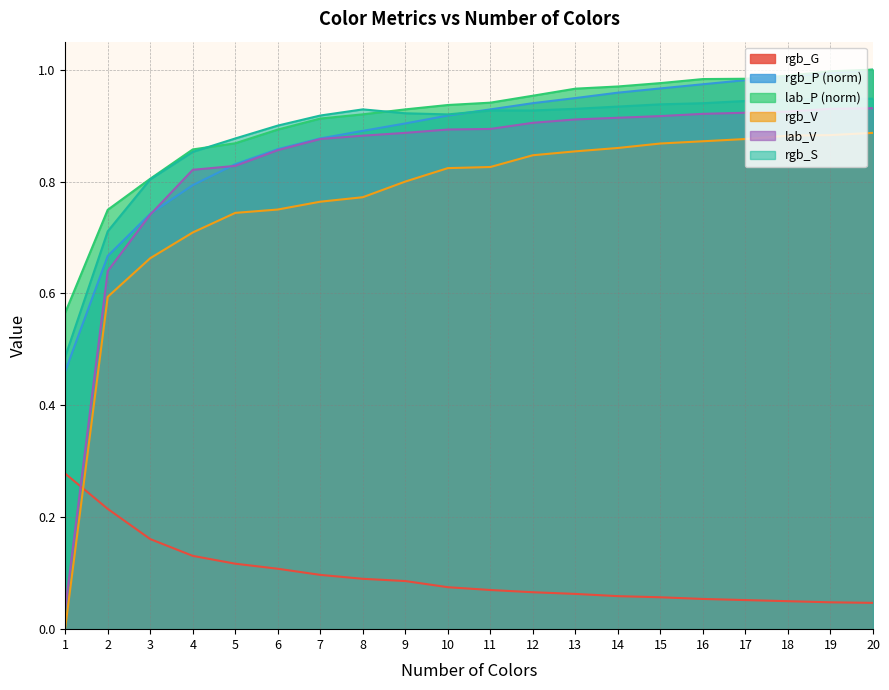

Reading left to right, what are all the values shown in this chart?

rgb_G: 1=0.3	2=0.2	3=0.2	4=0.1	5=0.1	6=0.1	7=0.1	8=0.1	9=0.1	10=0.1	11=0.1	12=0.1	13=0.1	14=0.1	15=0.1	16=0.1	17=0.1	18=0.1	19=0.0	20=0.0
rgb_P: 1=0.5	2=0.7	3=0.7	4=0.8	5=0.8	6=0.9	7=0.9	8=0.9	9=0.9	10=0.9	11=0.9	12=0.9	13=0.9	14=1.0	15=1.0	16=1.0	17=1.0	18=1.0	19=1.0	20=1.0
lab_P: 1=0.6	2=0.7	3=0.8	4=0.9	5=0.9	6=0.9	7=0.9	8=0.9	9=0.9	10=0.9	11=0.9	12=1.0	13=1.0	14=1.0	15=1.0	16=1.0	17=1.0	18=1.0	19=1.0	20=1.0
rgb_V: 1=0.0	2=0.6	3=0.7	4=0.7	5=0.7	6=0.8	7=0.8	8=0.8	9=0.8	10=0.8	11=0.8	12=0.8	13=0.9	14=0.9	15=0.9	16=0.9	17=0.9	18=0.9	19=0.9	20=0.9
lab_V: 1=0.0	2=0.6	3=0.7	4=0.8	5=0.8	6=0.9	7=0.9	8=0.9	9=0.9	10=0.9	11=0.9	12=0.9	13=0.9	14=0.9	15=0.9	16=0.9	17=0.9	18=0.9	19=0.9	20=0.9
rgb_S: 1=0.5	2=0.7	3=0.8	4=0.9	5=0.9	6=0.9	7=0.9	8=0.9	9=0.9	10=0.9	11=0.9	12=0.9	13=0.9	14=0.9	15=0.9	16=0.9	17=0.9	18=0.9	19=0.9	20=0.9